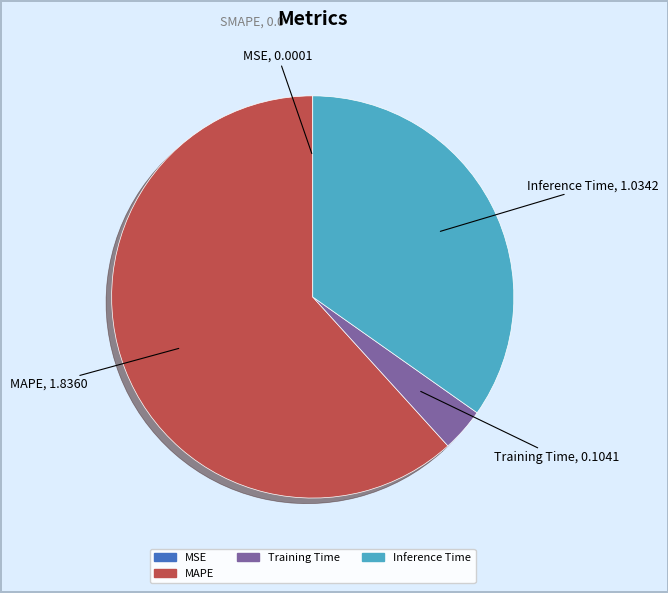

Is there any slice that represents more than half of the pie?

Yes